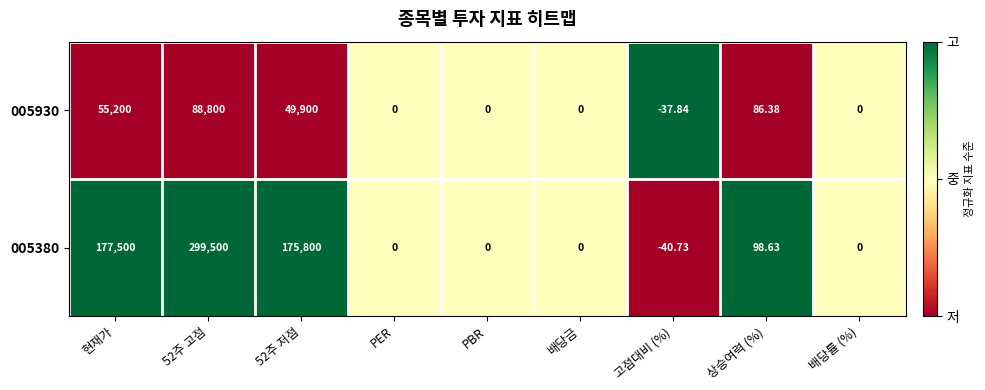

At 현재가, list the series in order from largest to smallest.

005380, 005930